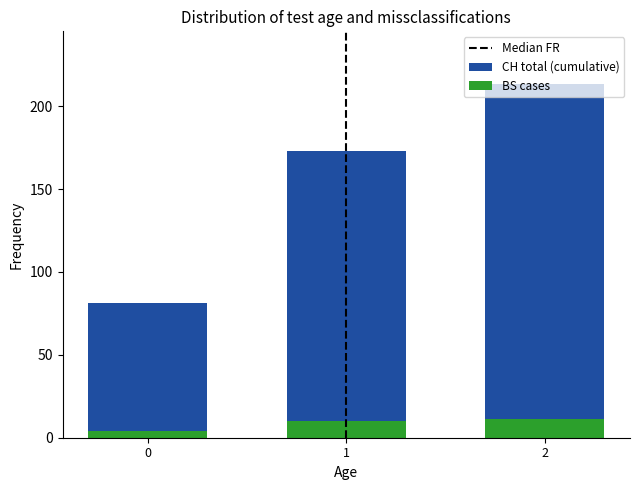

Which series changed the most between 11 and 20?

CH